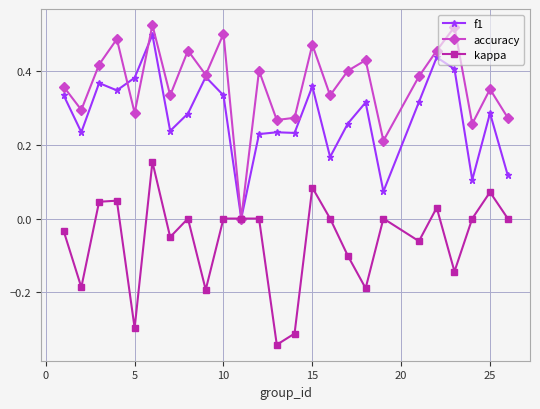

Rank the series by their average value, from highest to lowest.

accuracy, f1, kappa